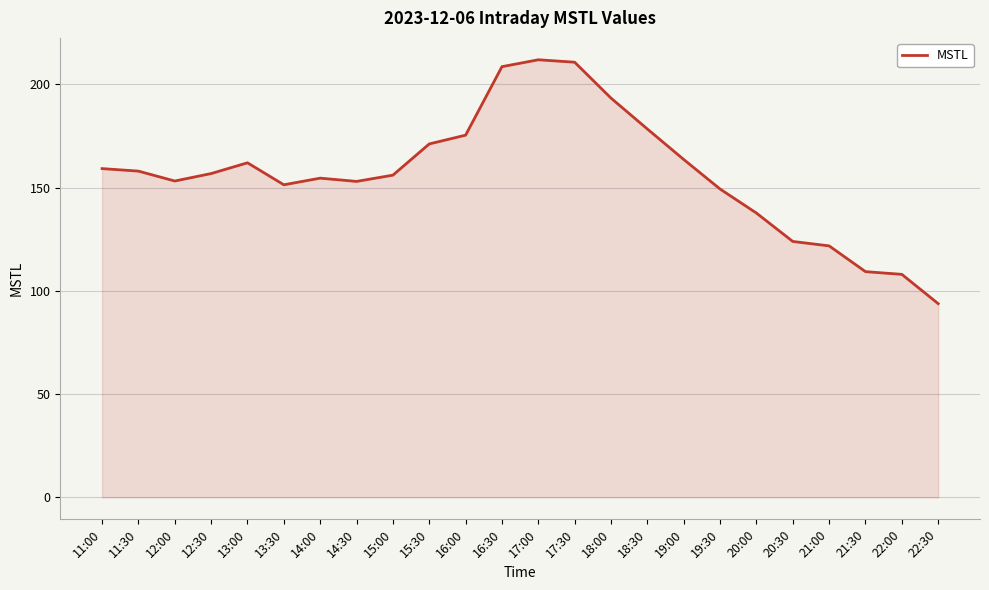

How many values are below 156?

11